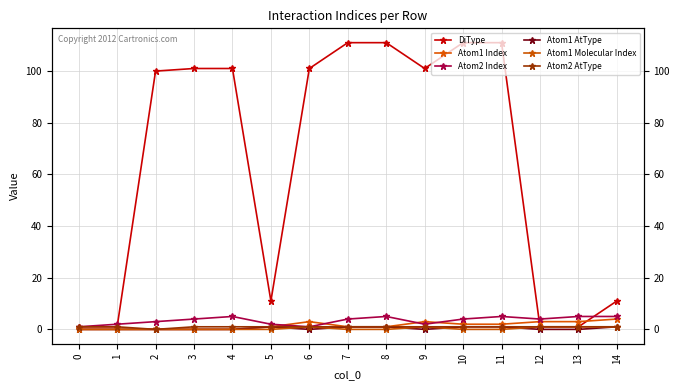

Which series has the largest total across all categories?

DiType